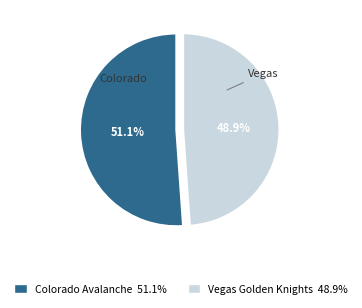

Count the number of slices in the pie.

2